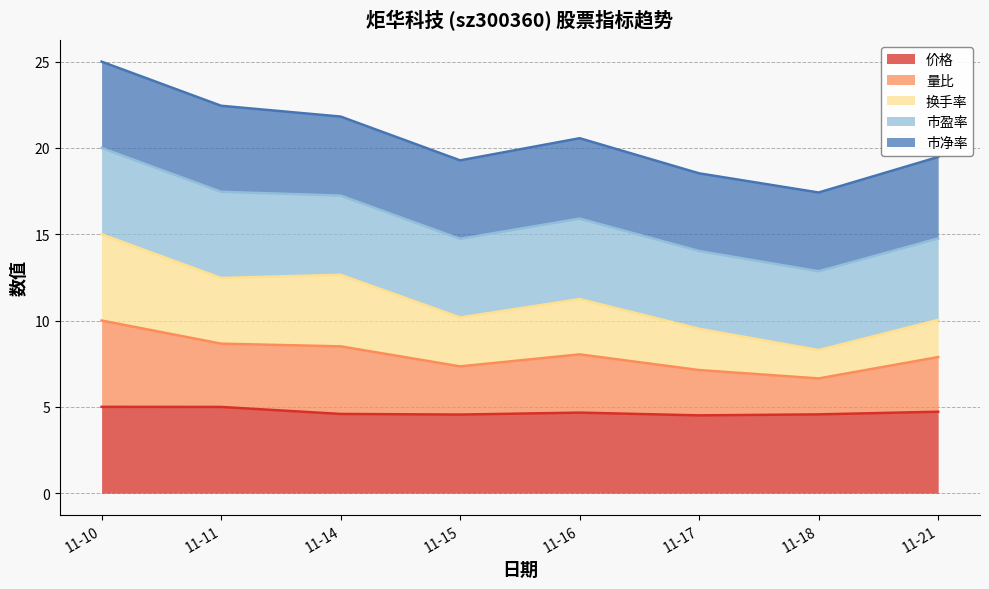

How many interior local valleys does the 价格 series have?

2